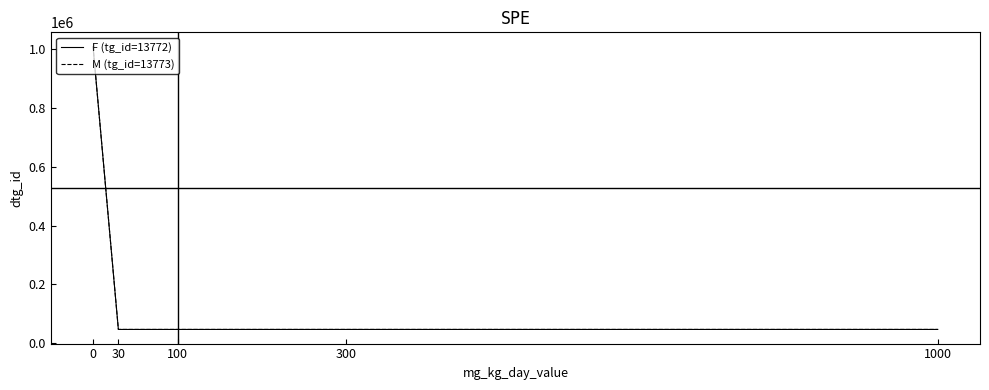

Read the F (tg_id=13772) value at 1000.

45790